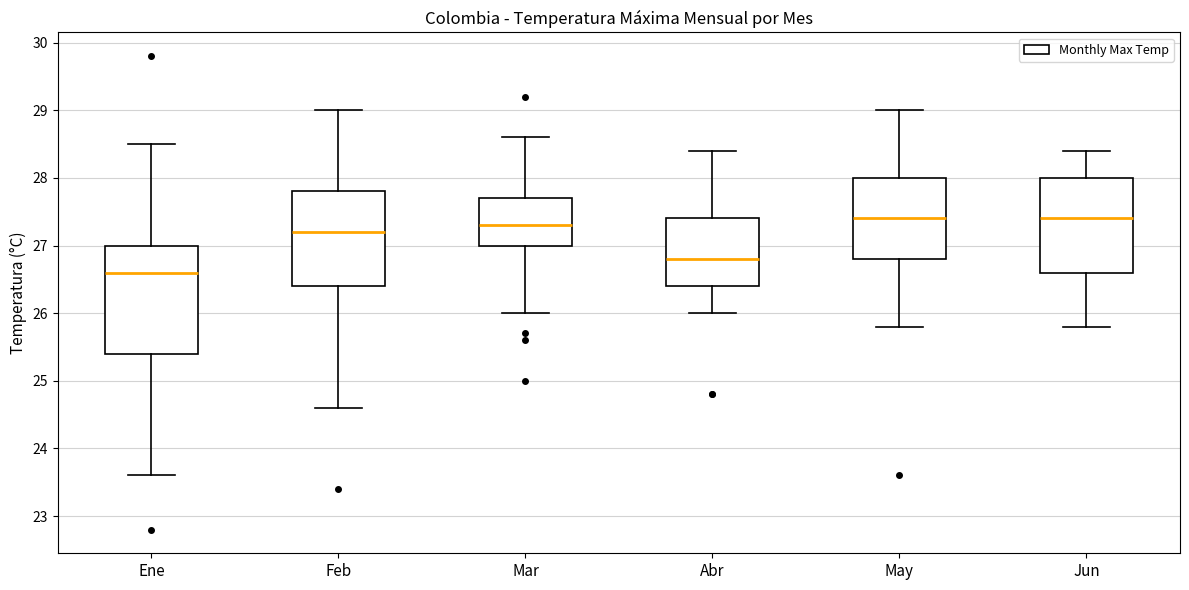

Reading left to right, read every box against the y-axis: the position of its median line, the range the box covers, and the ends of its whiskers. The values are not printed on the chart, so give them approximately, as read against the axis.

Ene: median 26.6, box 25.4 to 27.0, whiskers 23.6 to 28.5
Feb: median 27.2, box 26.4 to 27.8, whiskers 24.6 to 29.0
Mar: median 27.3, box 27.0 to 27.7, whiskers 26.0 to 28.6
Abr: median 26.8, box 26.4 to 27.4, whiskers 26.0 to 28.4
May: median 27.4, box 26.8 to 28.0, whiskers 25.8 to 29.0
Jun: median 27.4, box 26.6 to 28.0, whiskers 25.8 to 28.4